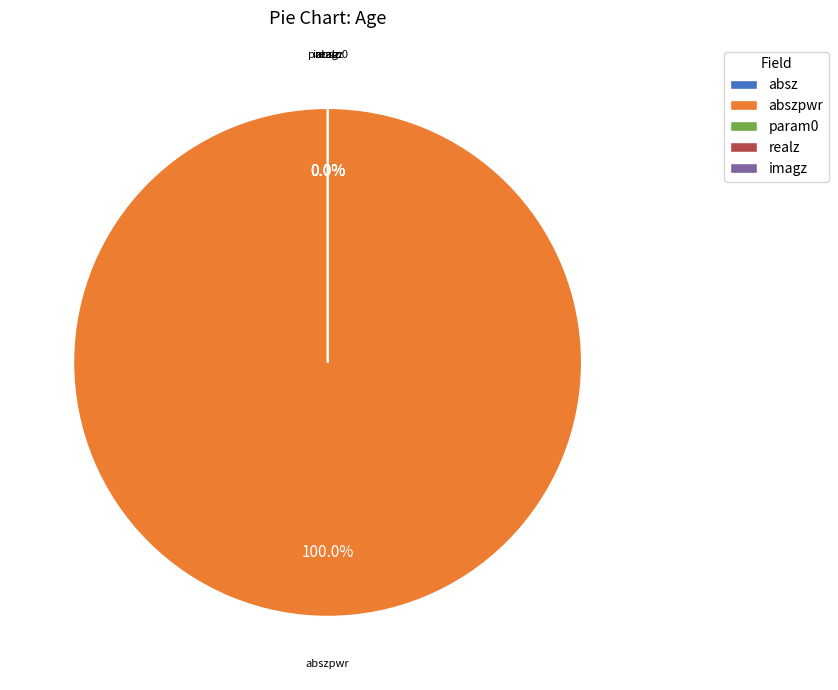

Is chunk 1 the majority of the pie?

No